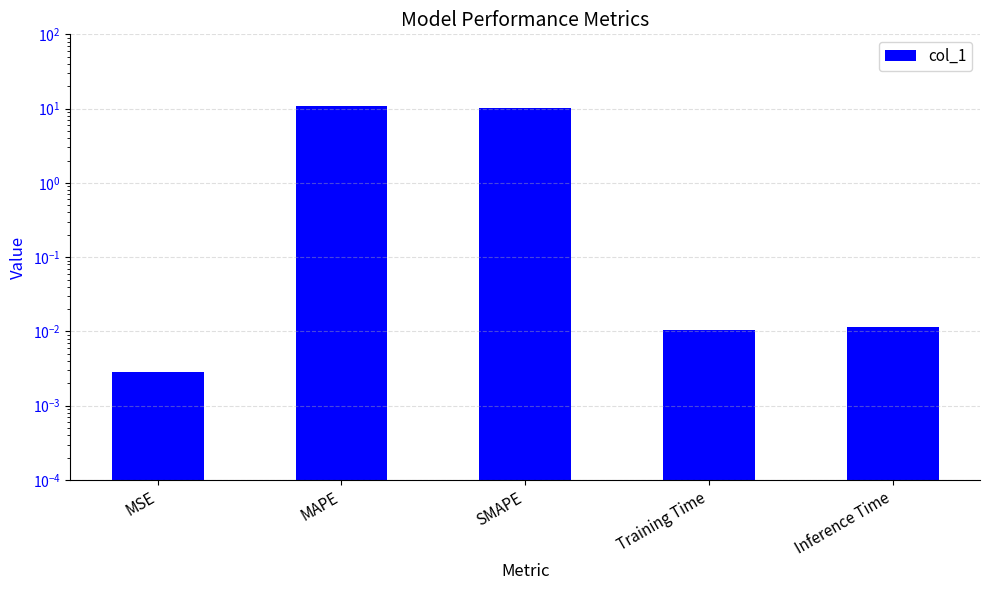

List the labels in order of value, largest first.

MAPE, SMAPE, Inference Time, Training Time, MSE